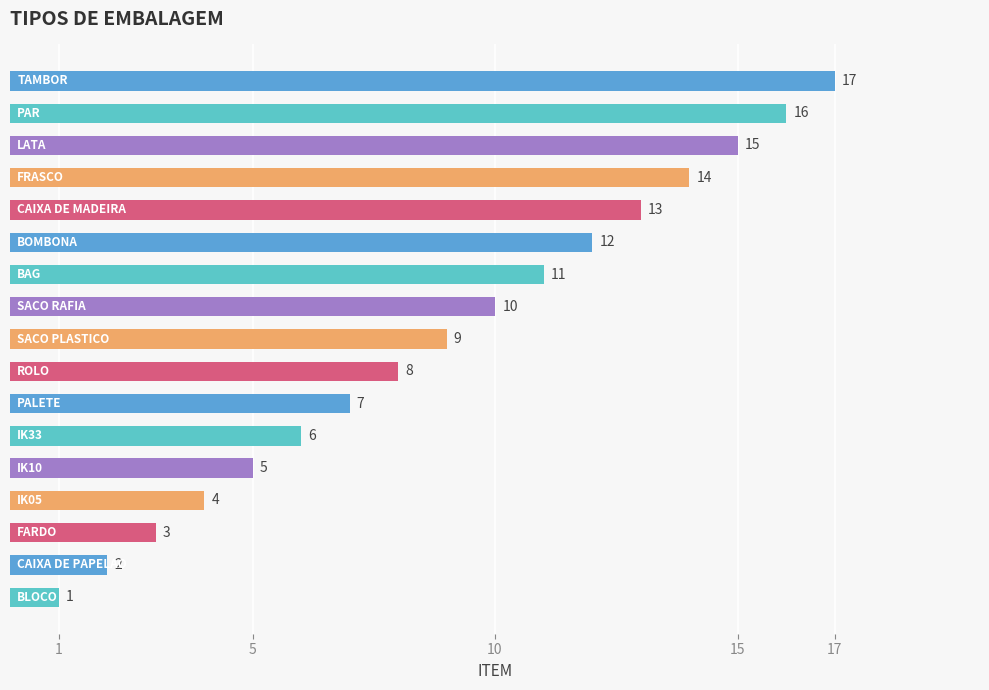

What is the greatest value displayed?

17